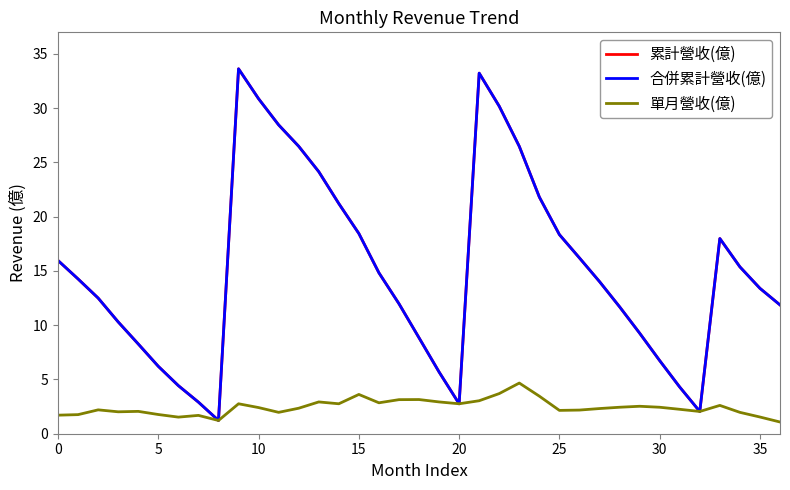

Does the chart have visible grid lines?

No